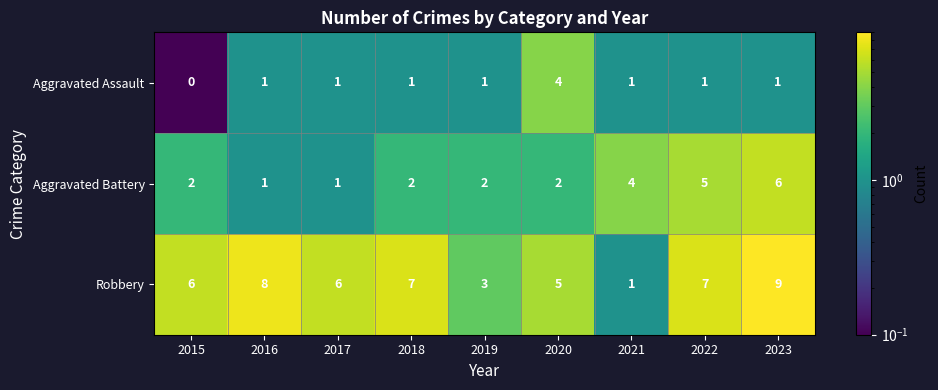

Which label corresponds to the largest value in the chart?

2023